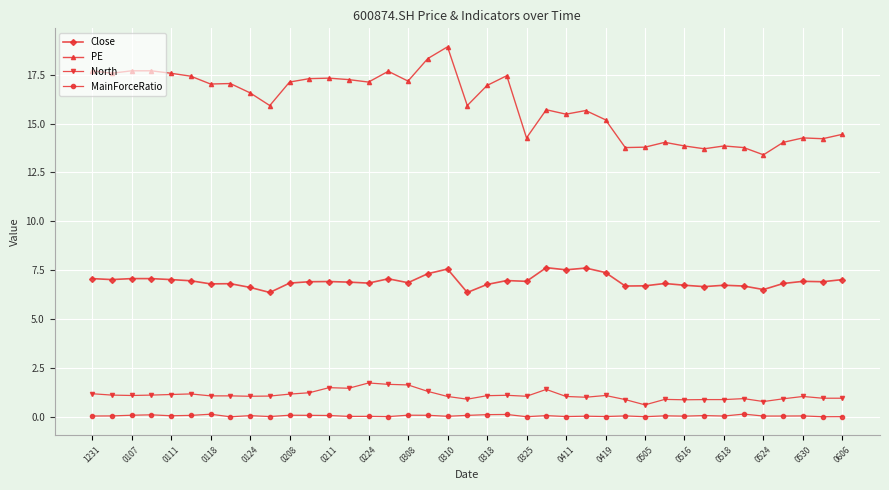

At how many categories does at least one series exceed 4?

39